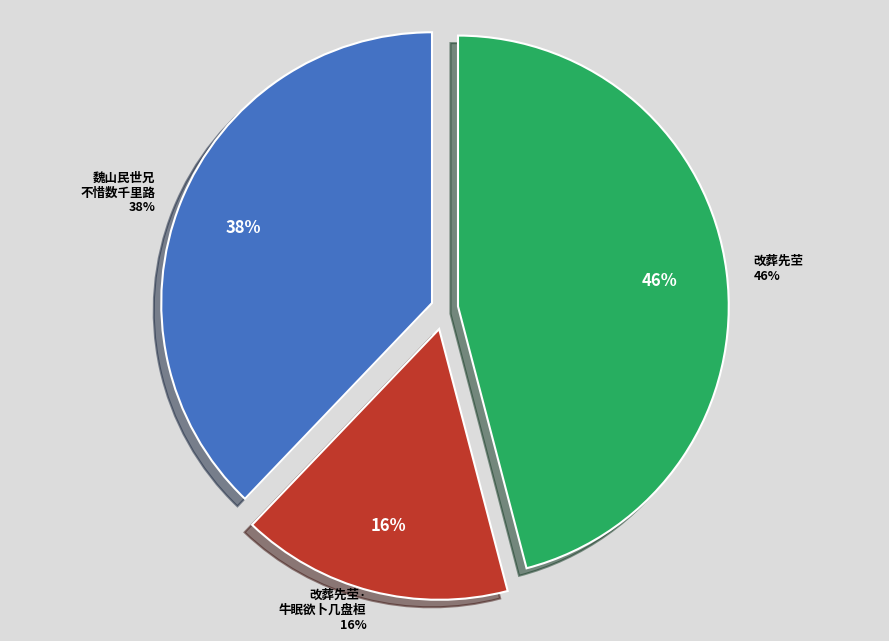

Which category has the biggest portion of the pie?

改葬先茔